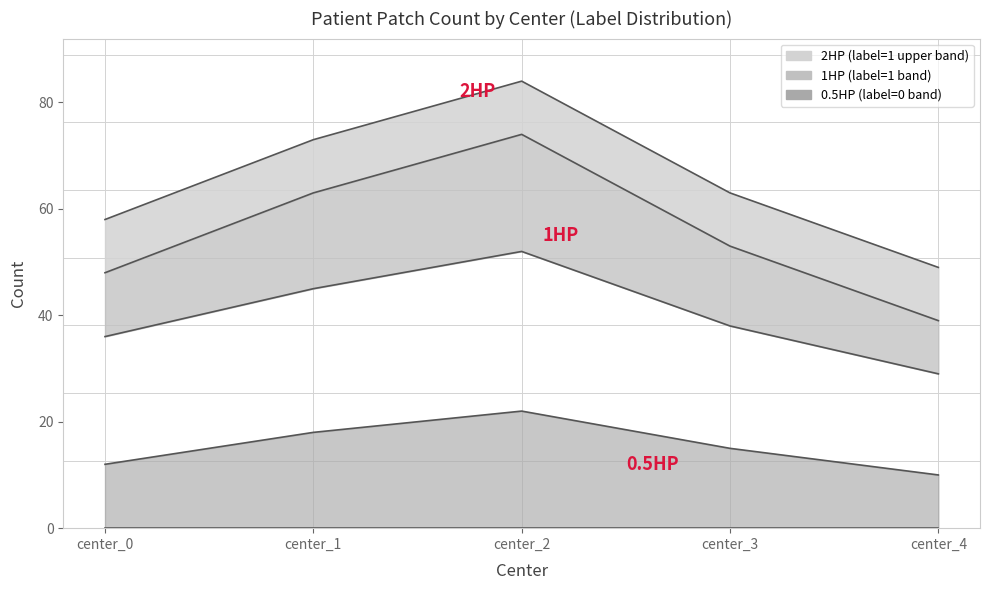

Is it true that ffpe_micro_label0 equals 21 at center_0?

False